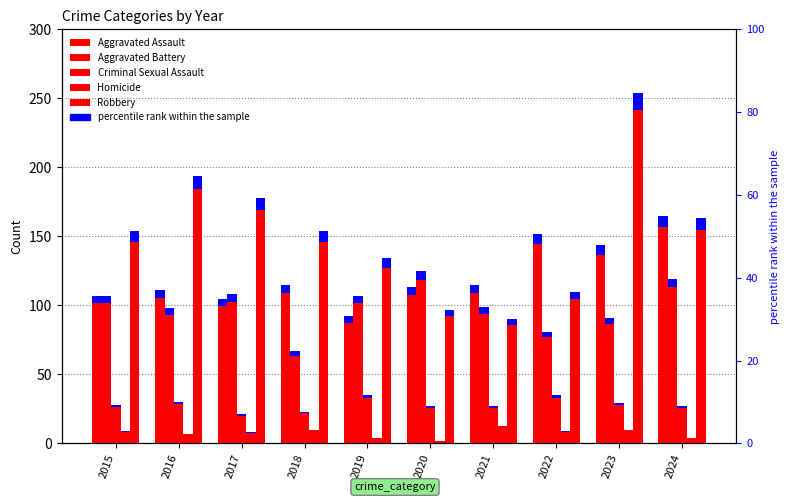

What is the difference between the highest and lowest values at 2017?

170